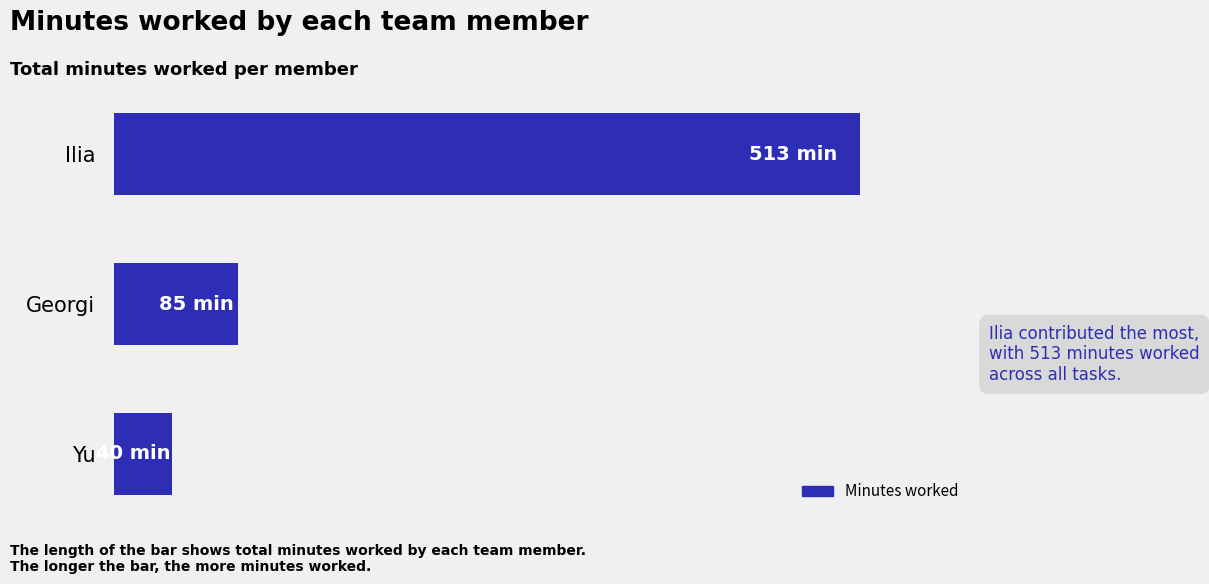

Does the chart contain any negative values?

No